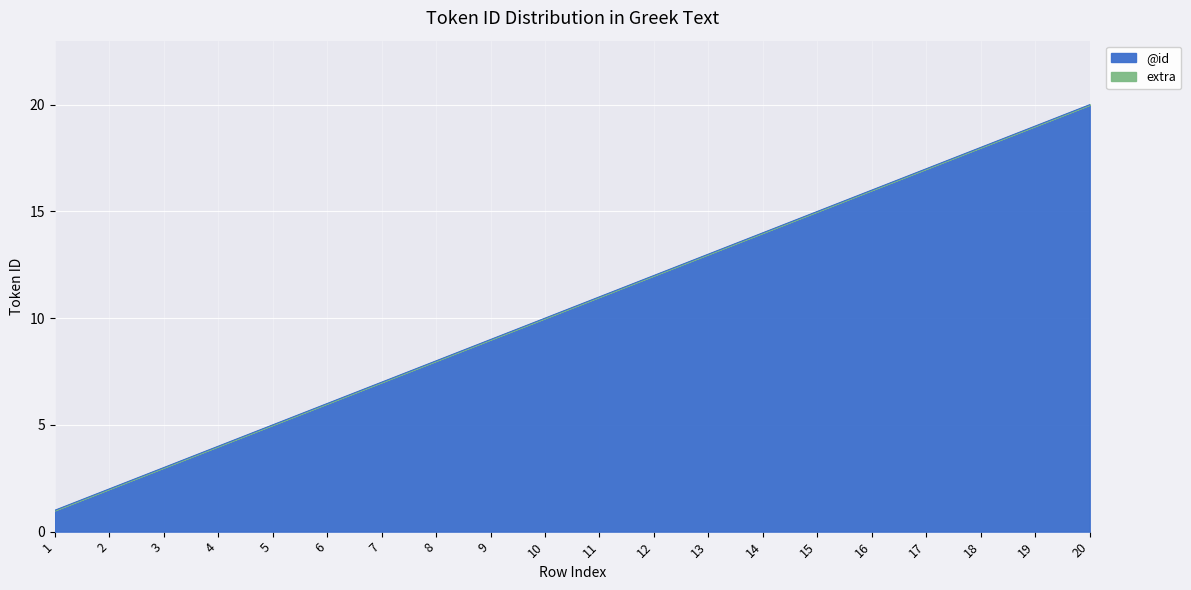

What is the value of the 6th point from the left?

6